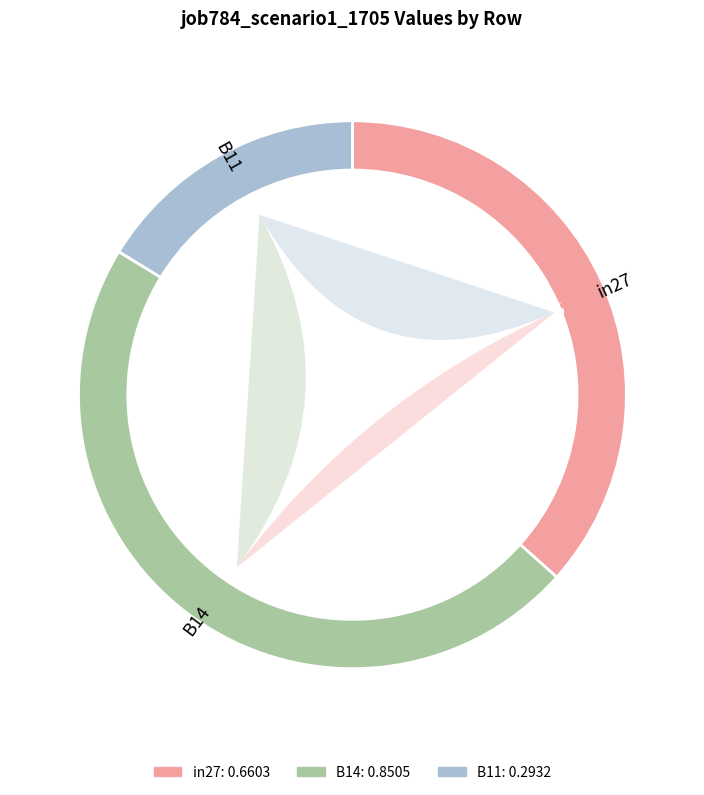

Does any single category account for the majority?

No